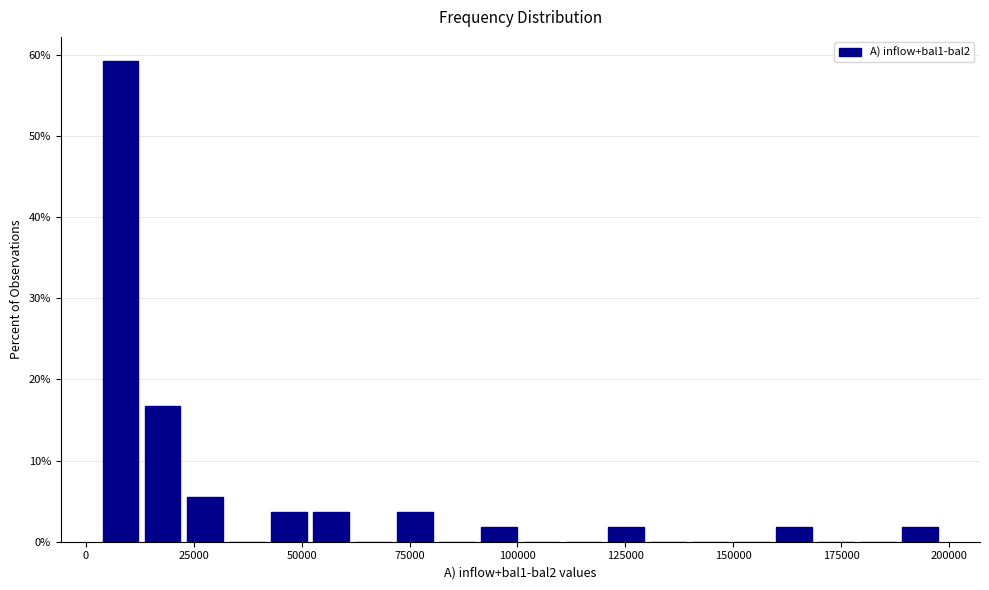

Around what value on the x-axis is the tallest bar? Give the approximate position of its centre, as read against the axis.

10000